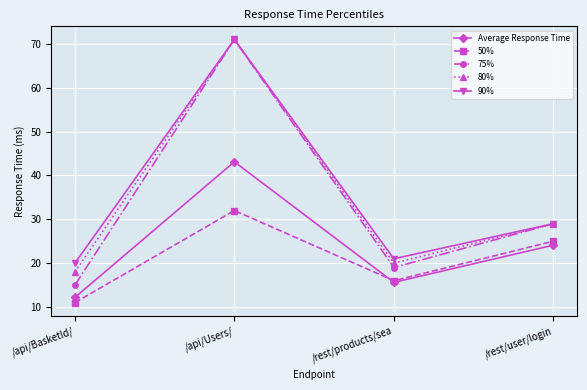

What is the value of the 80% point at the 3rd from the left?

20.0